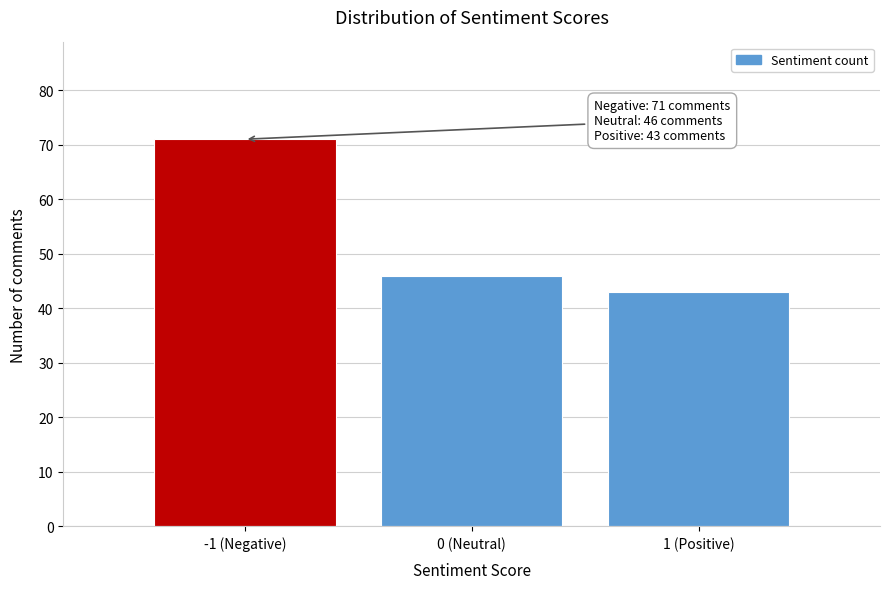

Reading left to right, list all the values displayed in this chart.

-1 (Negative)=71	0 (Neutral)=46	1 (Positive)=43